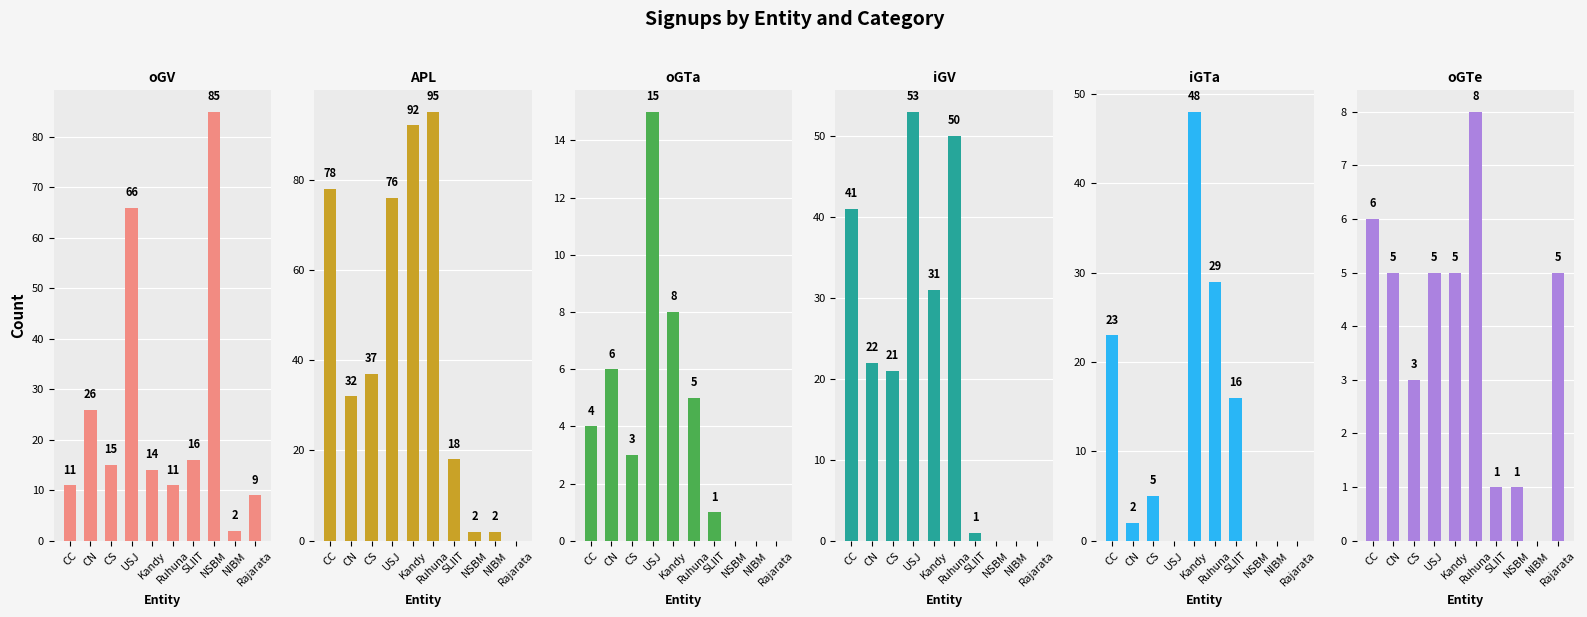

Does the chart contain any negative values?

No